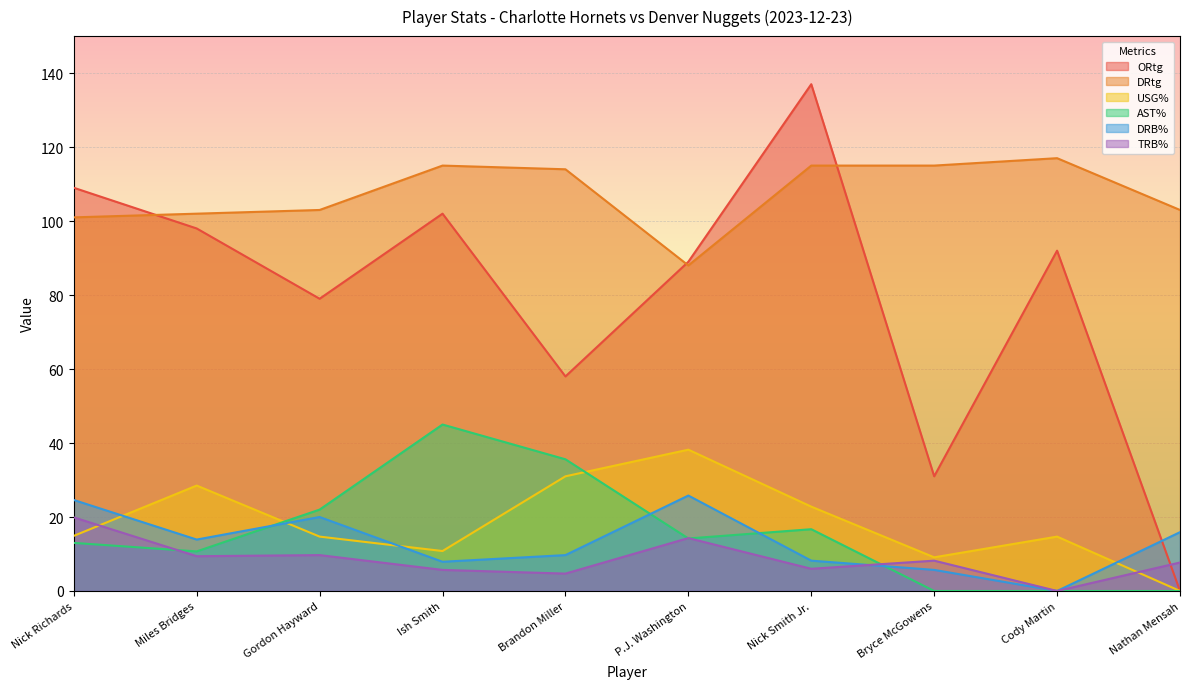

What are all the series names shown in the legend?

ORtg, DRtg, USG%, AST%, DRB%, TRB%